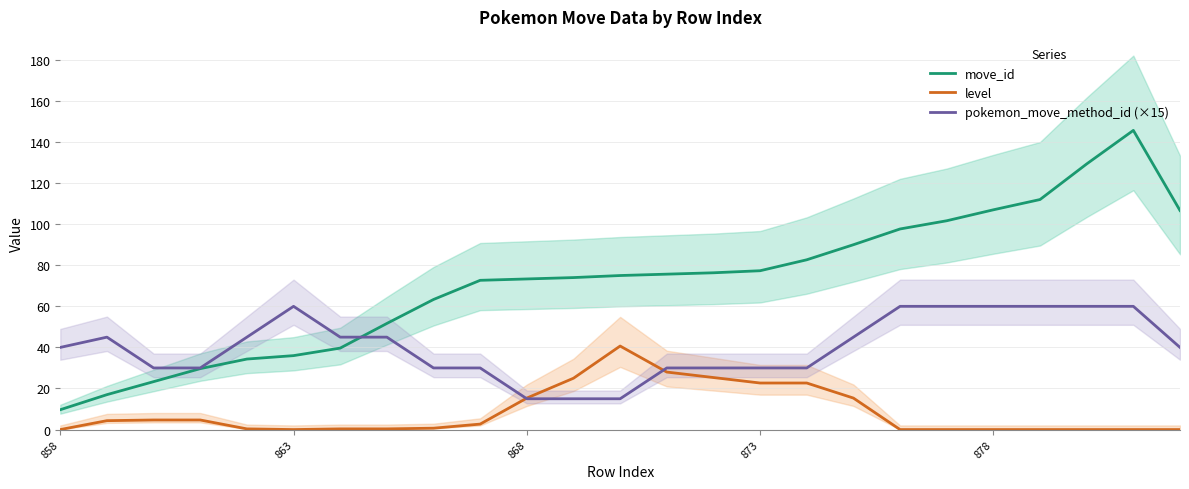

How many lines are shown in the chart?

3